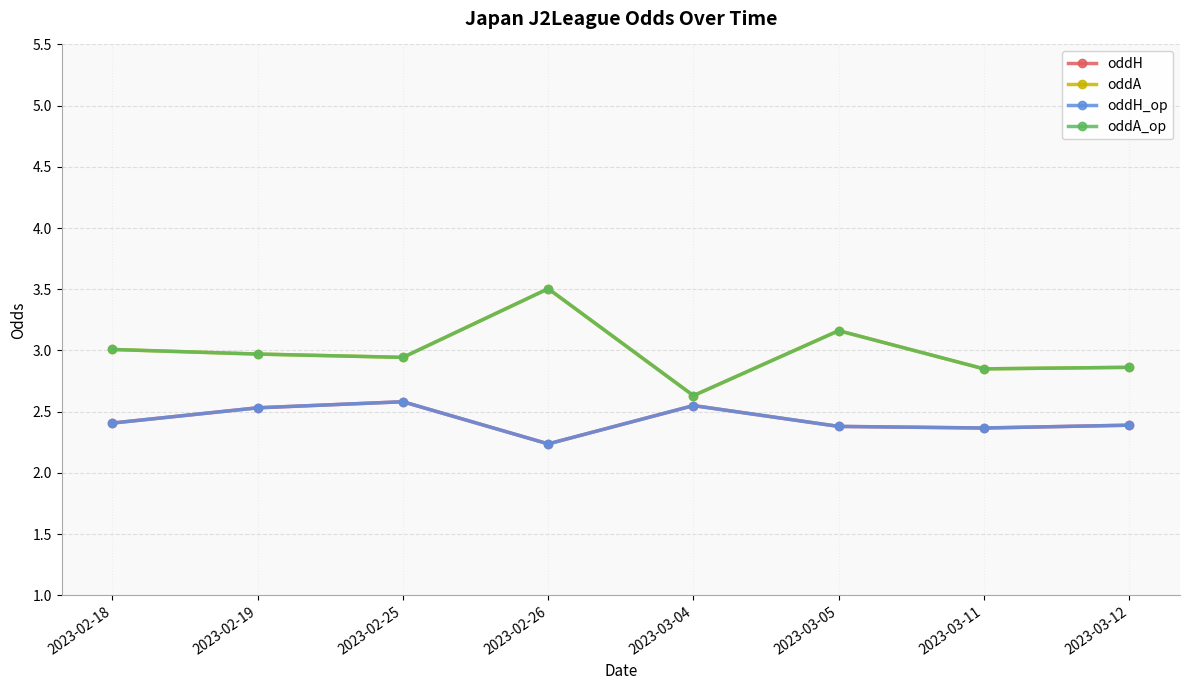

How many lines are shown in the chart?

4